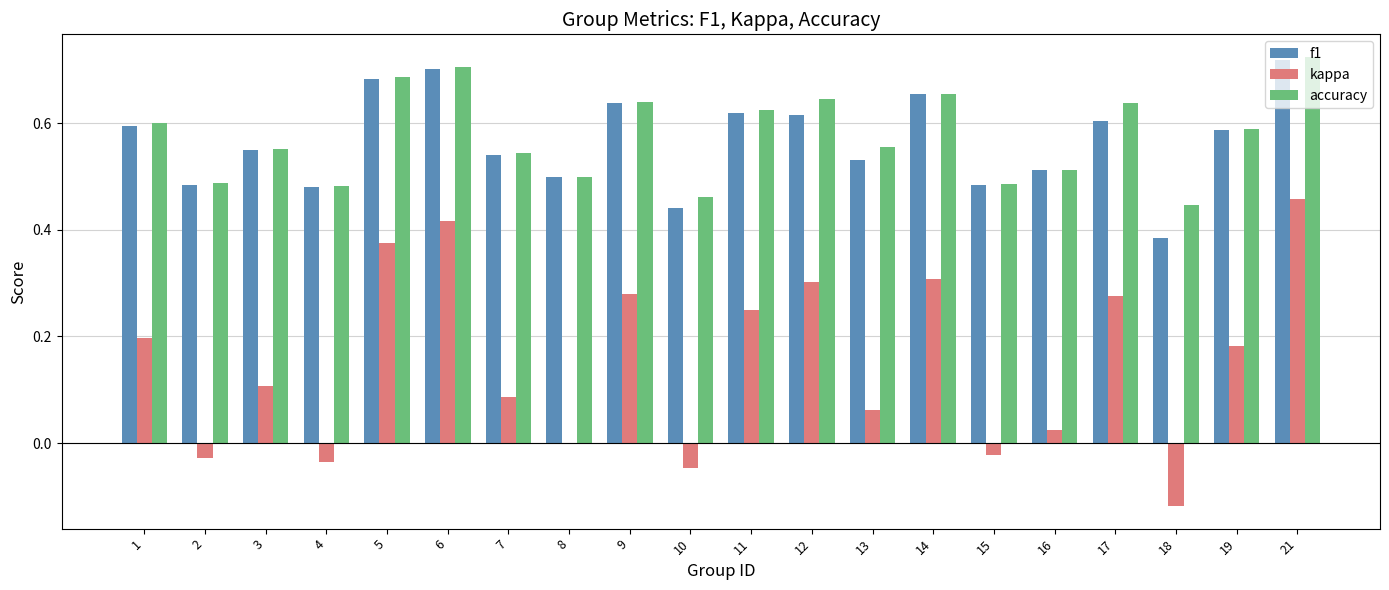

How many groups of bars are there?

20